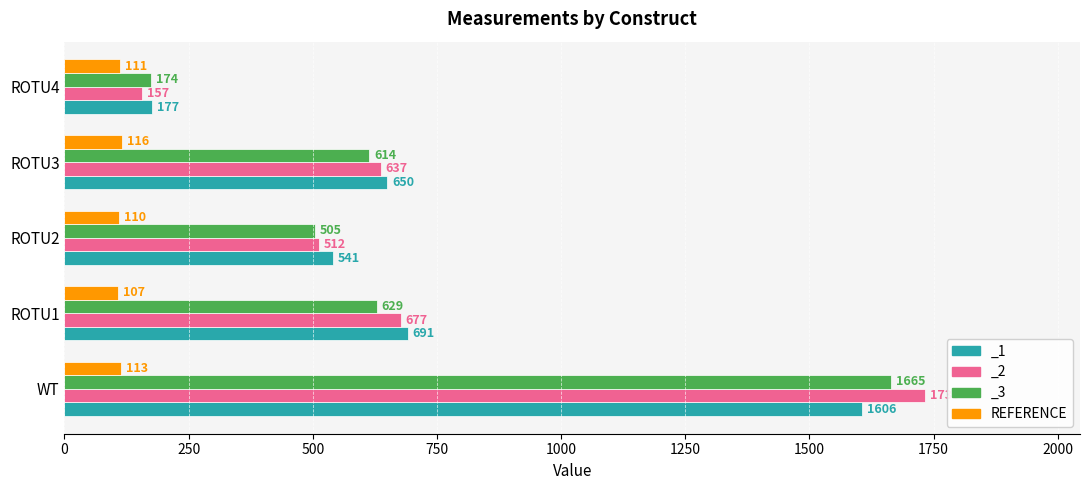

What is the difference between the maximum and second lowest values?

6